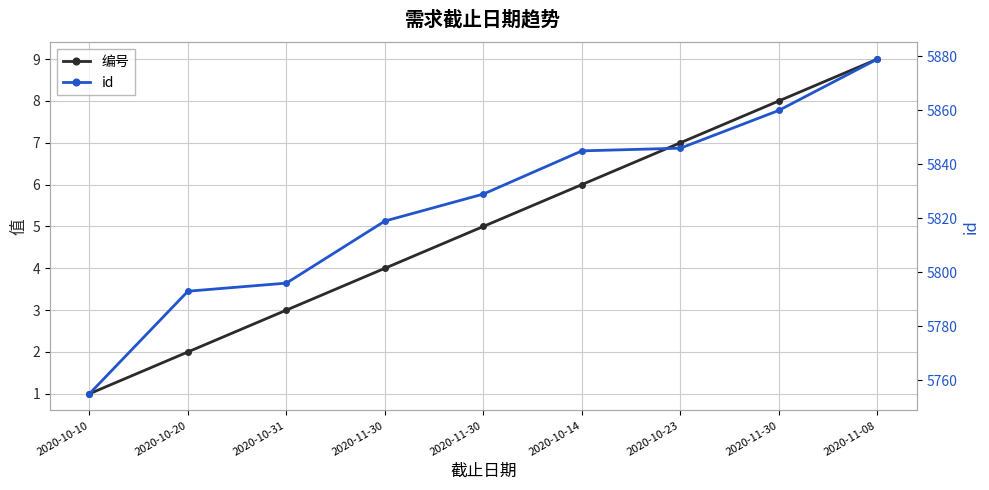

Which series changed the most between 2020-10-10 and 2020-11-30?

id